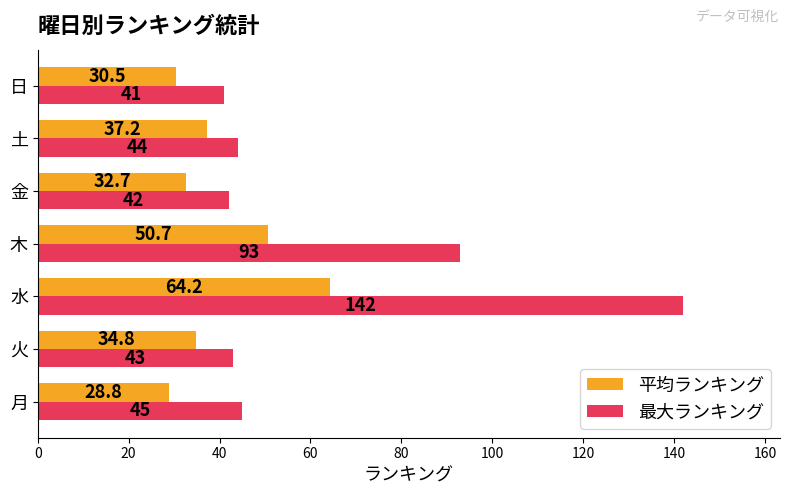

List the series in order of their peak value, highest first.

最大ランキング, 平均ランキング